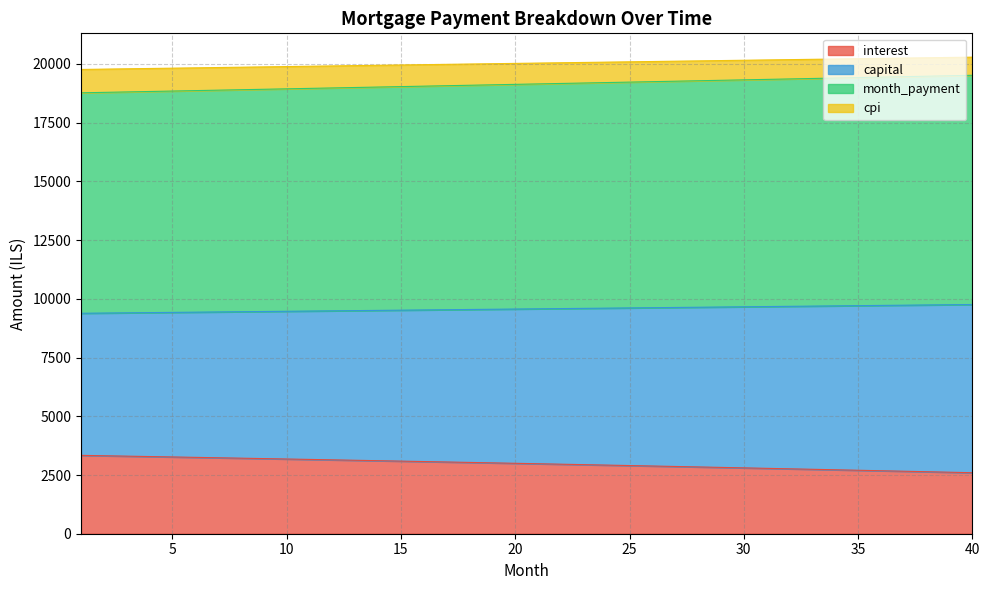

What is the difference between the maximum and minimum values in the interest series?

739.0